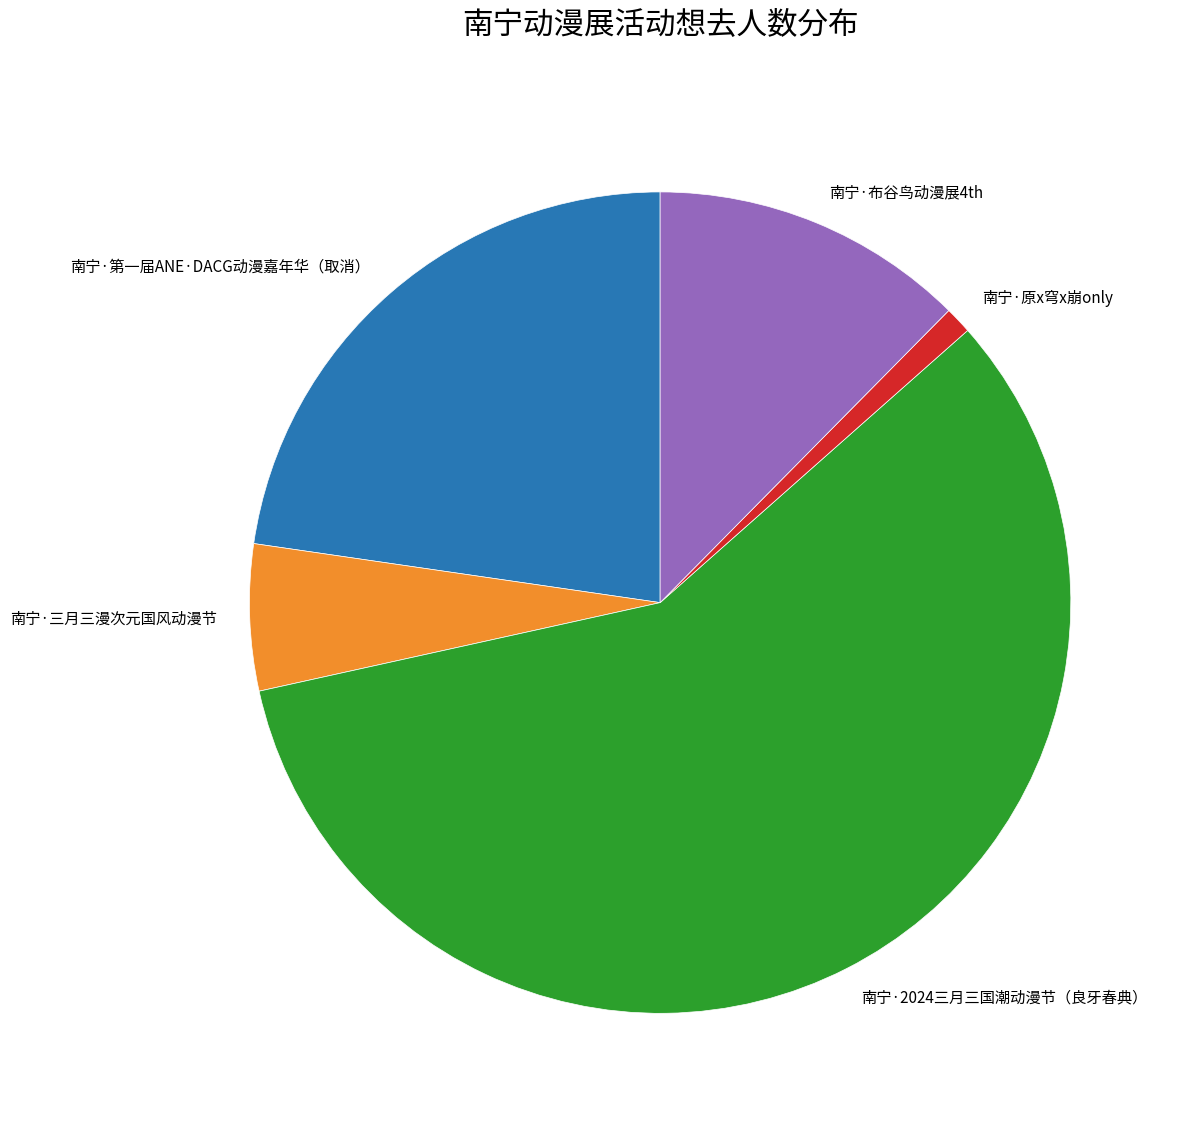

What is the majority slice?

南宁·2024三月三国潮动漫节（良牙春典）